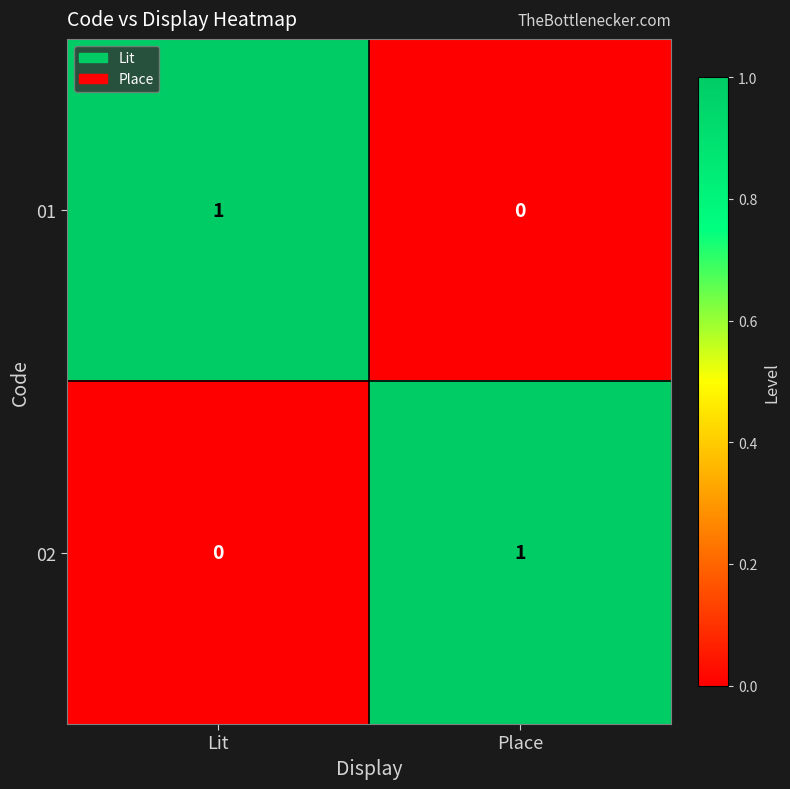

What is the total value across all series at Place?

1